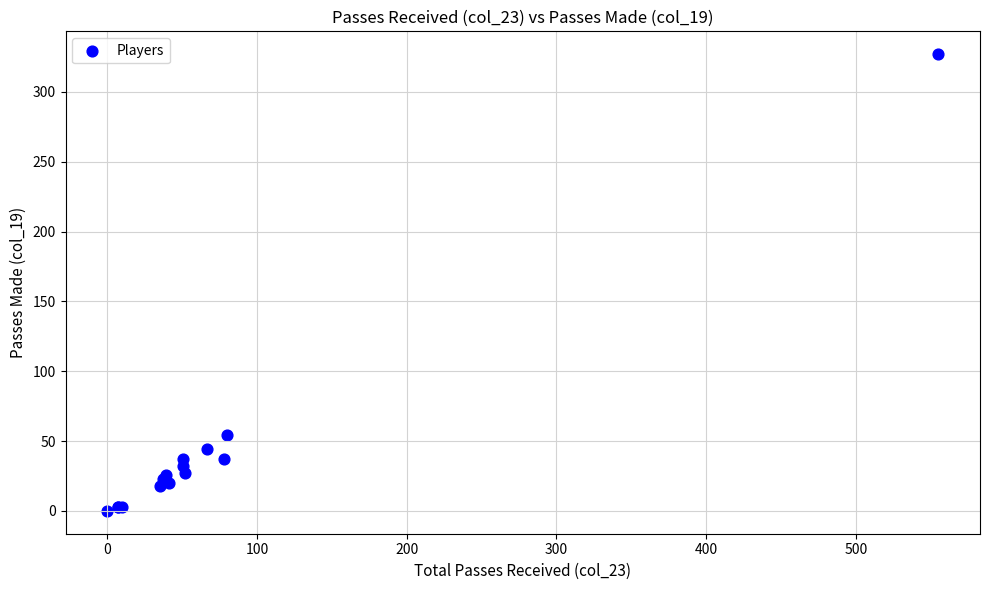

What Y value in the scatter plot is closest to 163?

54